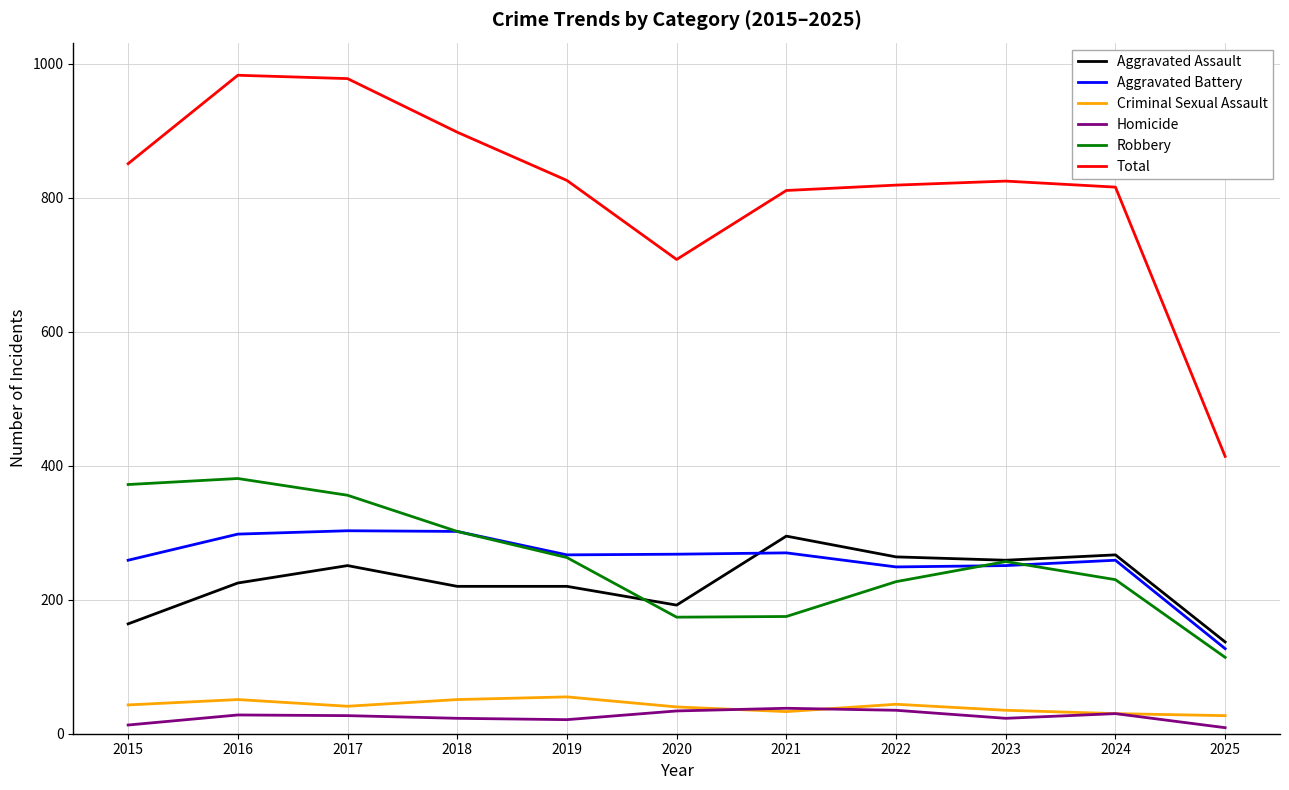

What is the greatest value displayed?

983